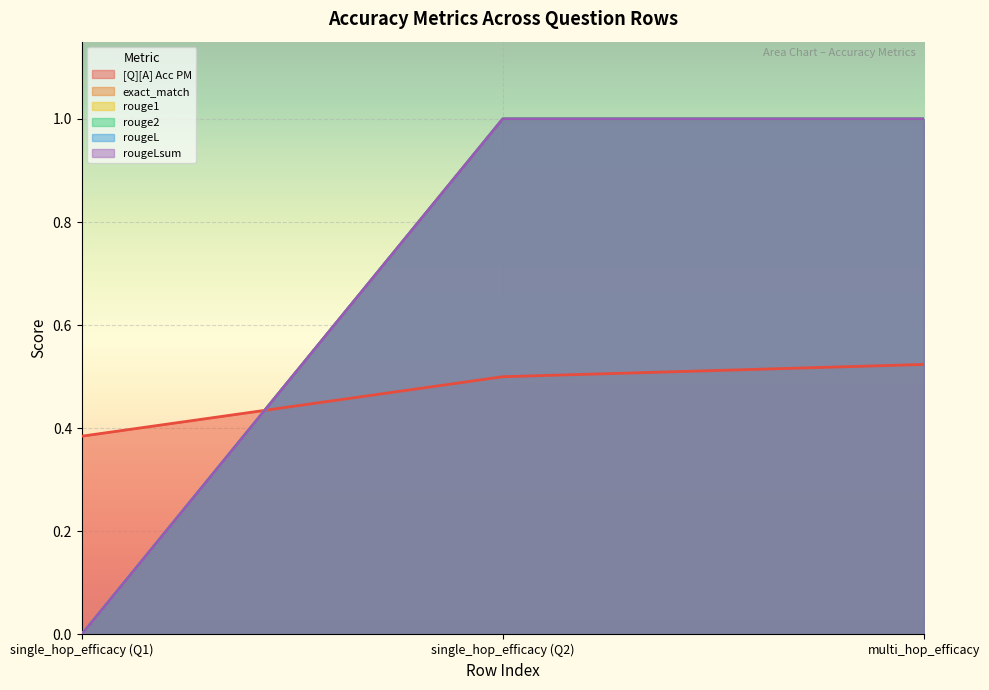

Count the exact_match values in the range 0 to 1.

3